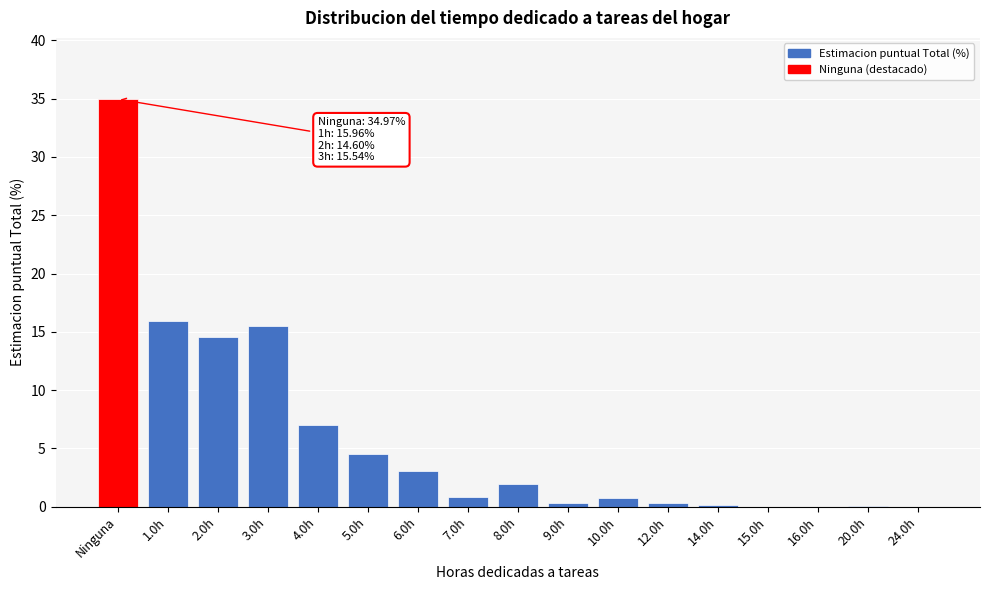

True or false: the data shows 54.5 at Ninguna.

False